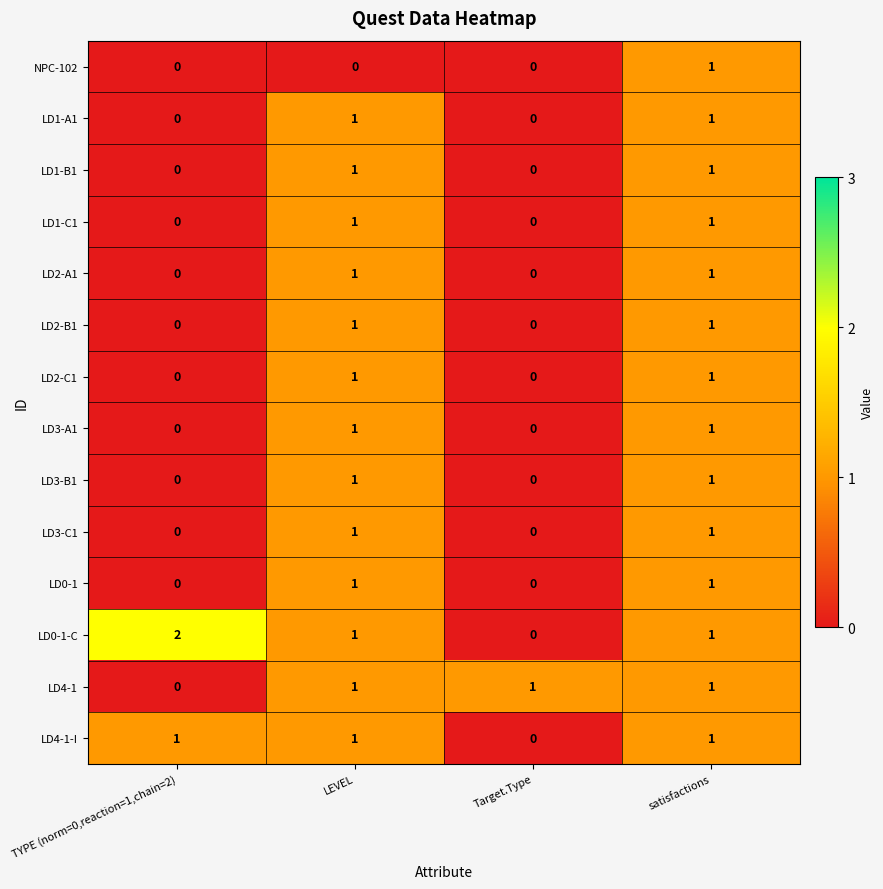

At which category does the chart reach its peak across all series?

TYPE (norm=0,reaction=1,chain=2)